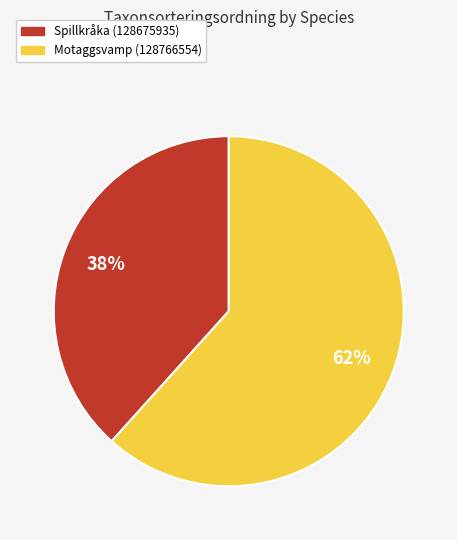

How many segments does this pie chart have?

2